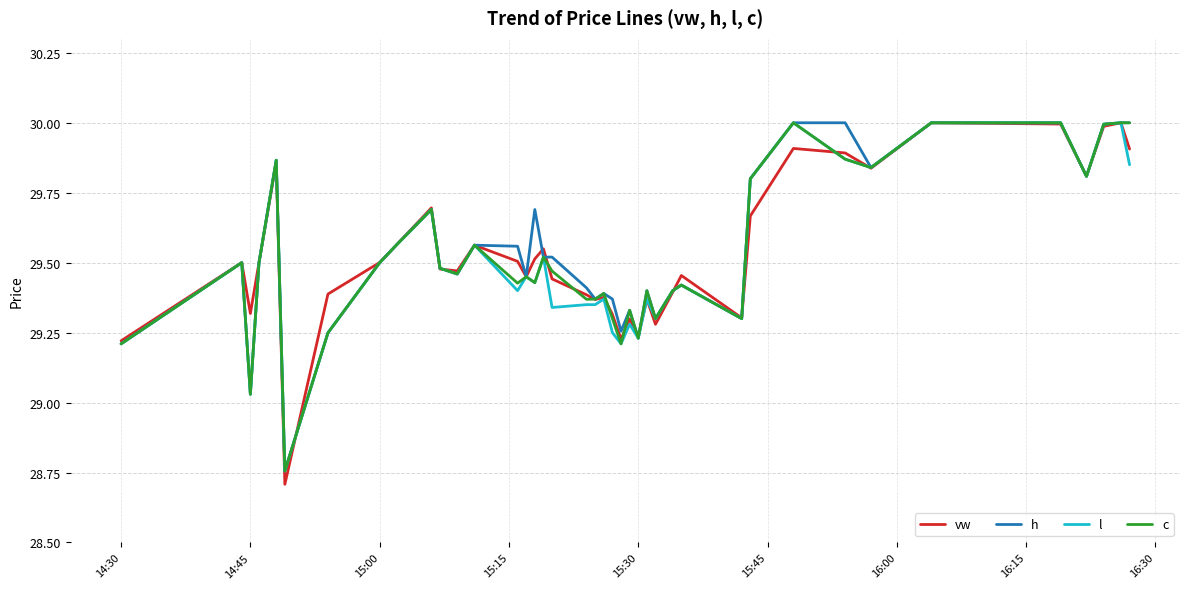

What is the lowest value of the vw series?

28.7